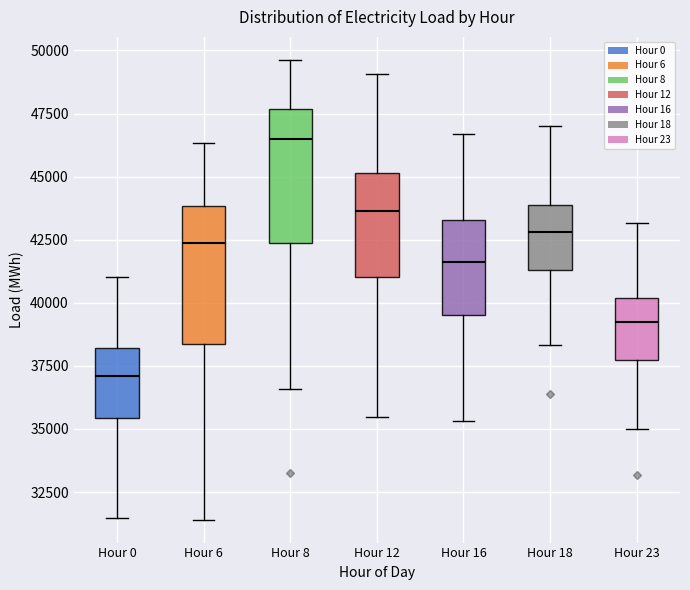

Reading left to right, read every box against the y-axis: the position of its median line, the range the box covers, and the ends of its whiskers. The values are not printed on the chart, so give them approximately, as read against the axis.

Hour 0: median 37000, box 35500 to 38000, whiskers 31500 to 41000
Hour 6: median 42500, box 38500 to 44000, whiskers 31500 to 46500
Hour 8: median 46500, box 42500 to 47500, whiskers 36500 to 49500
Hour 12: median 43500, box 41000 to 45000, whiskers 35500 to 49000
Hour 16: median 41500, box 39500 to 43500, whiskers 35500 to 46500
Hour 18: median 43000, box 41500 to 44000, whiskers 38500 to 47000
Hour 23: median 39000, box 37500 to 40000, whiskers 35000 to 43000